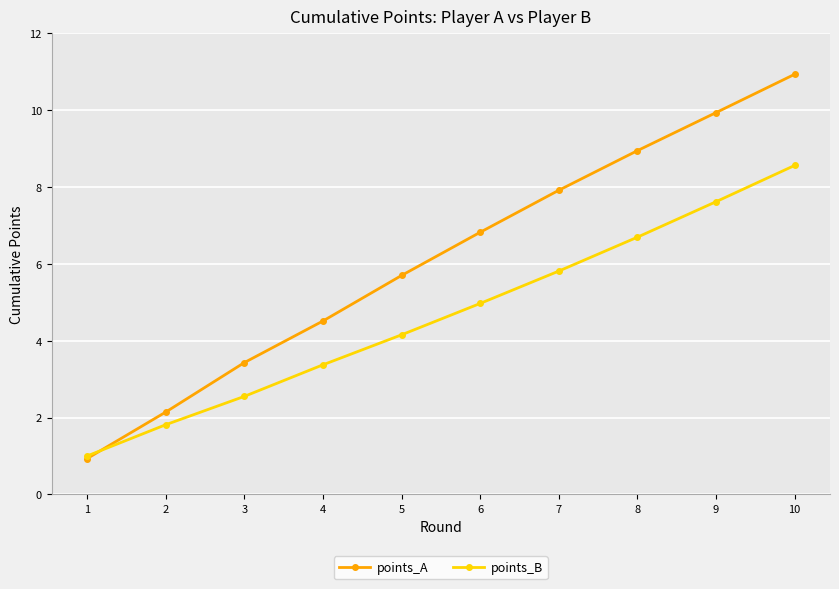

Reading left to right, extract all data points from this chart.

points_A: 0.9	2.1	3.4	4.5	5.7	6.8	7.9	8.9	9.9	10.9
points_B: 1.0	1.8	2.5	3.4	4.2	5.0	5.8	6.7	7.6	8.6